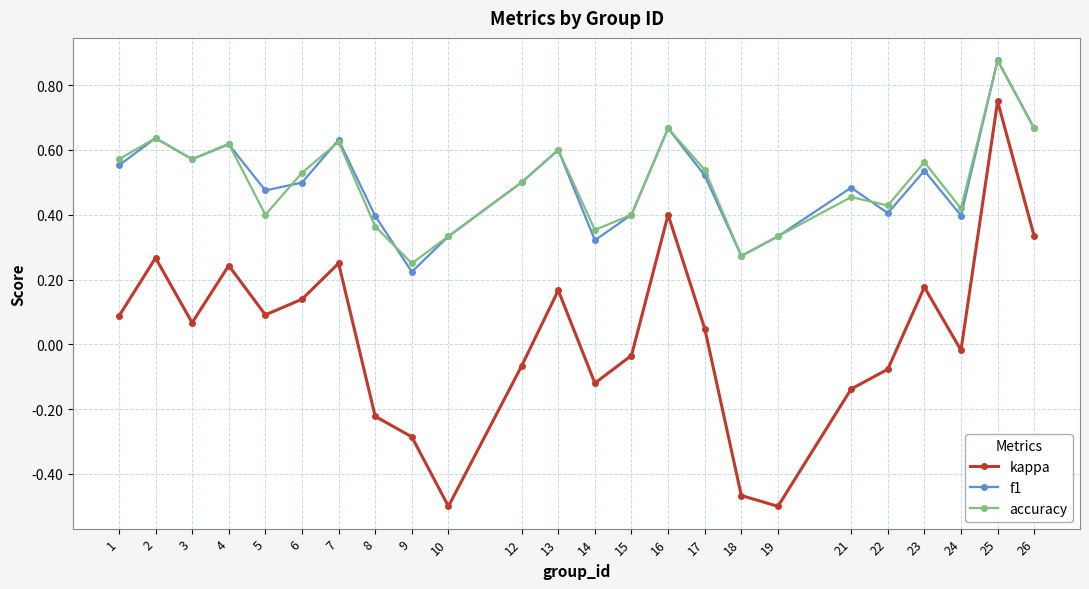

Which label corresponds to the largest value in the chart?

25